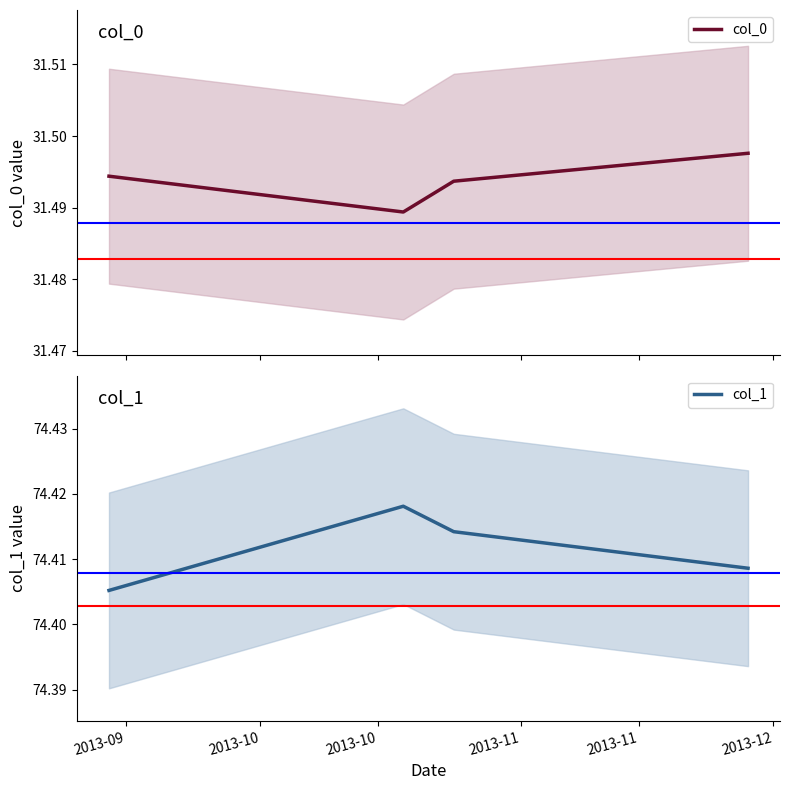

Which category has the highest value across all series?

2013-10